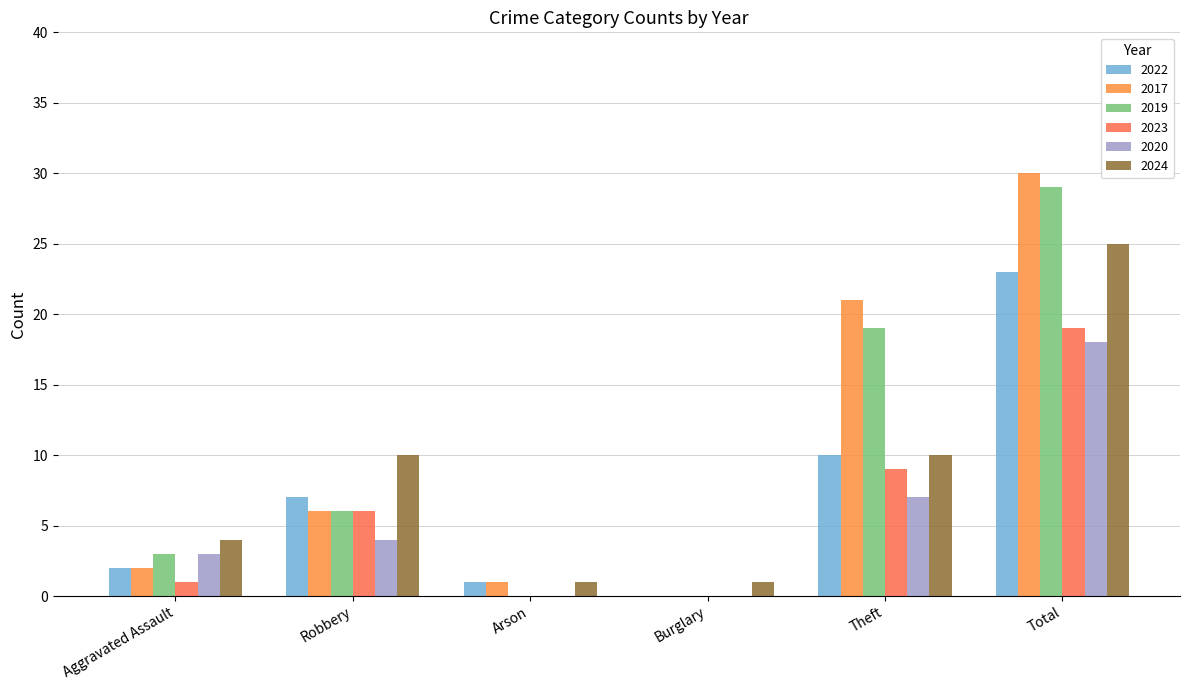

How many categories are shown in the chart?

6